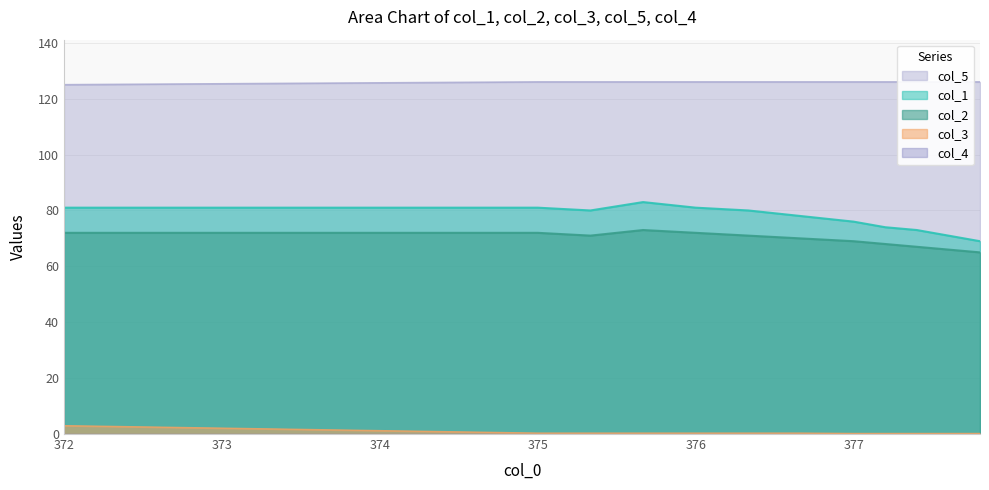

What is the lowest value of the col_1 series?

69.0